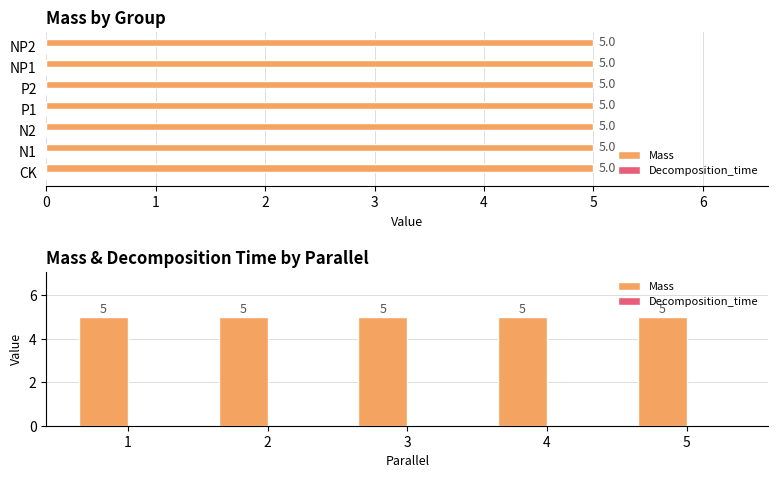

Rank the series by their maximum value, from lowest to highest.

Decomposition_time, Mass